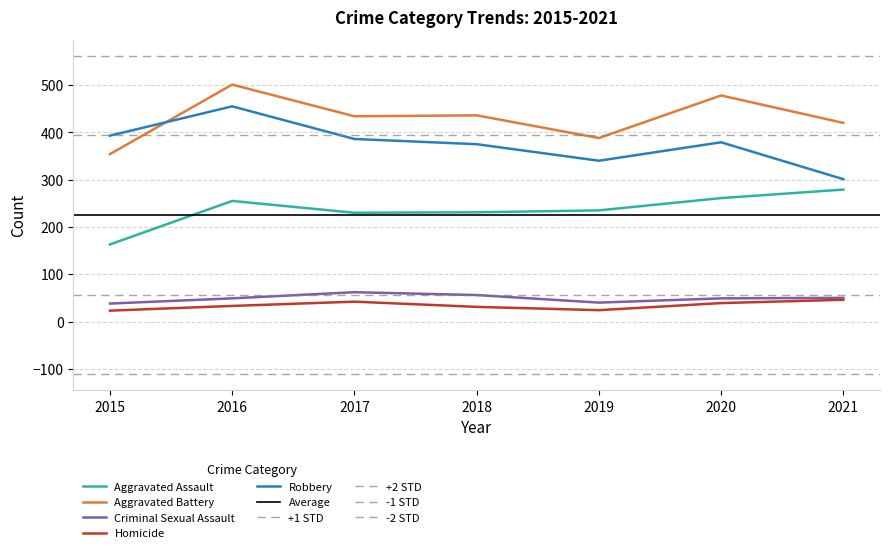

How many data points in Homicide are less than 33?

3